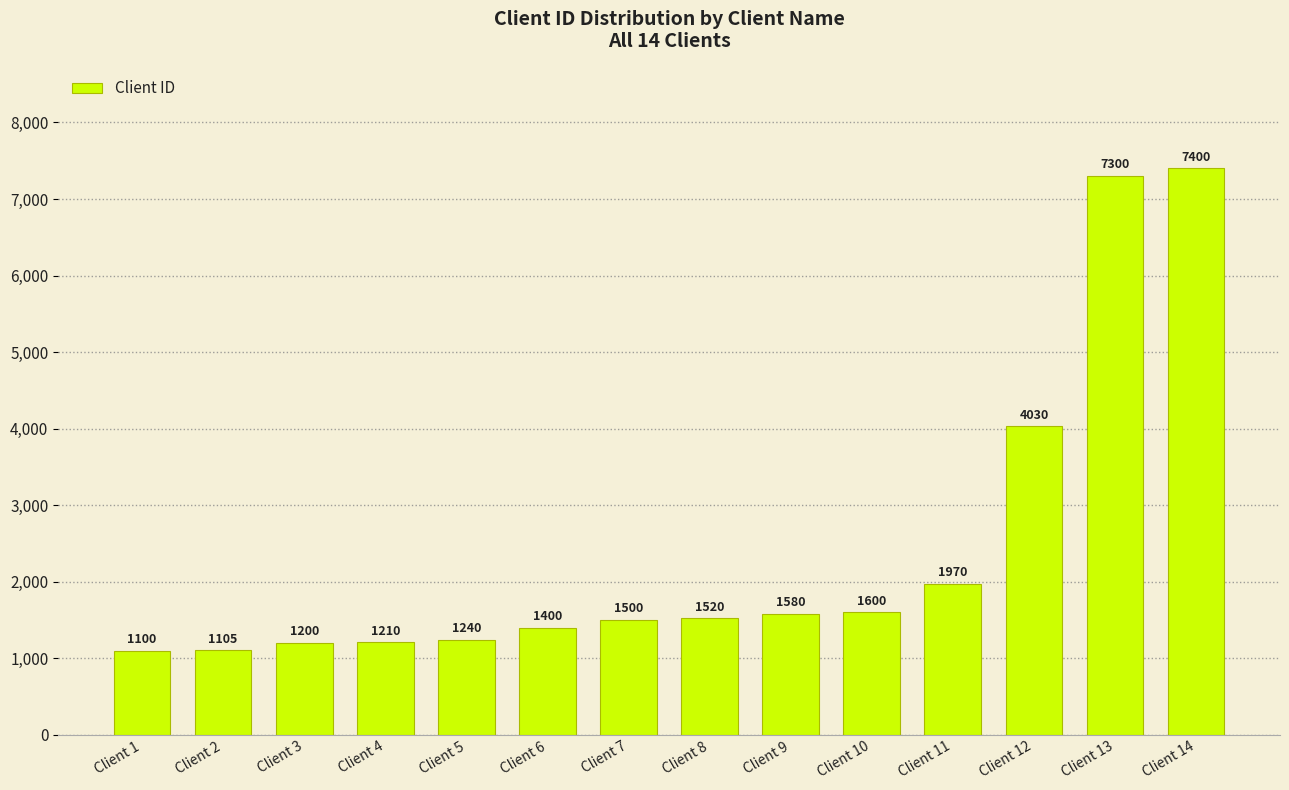

Reading left to right, transcribe all the data shown in this chart.

1100	1105	1200	1210	1240	1400	1500	1520	1580	1600	1970	4030	7300	7400